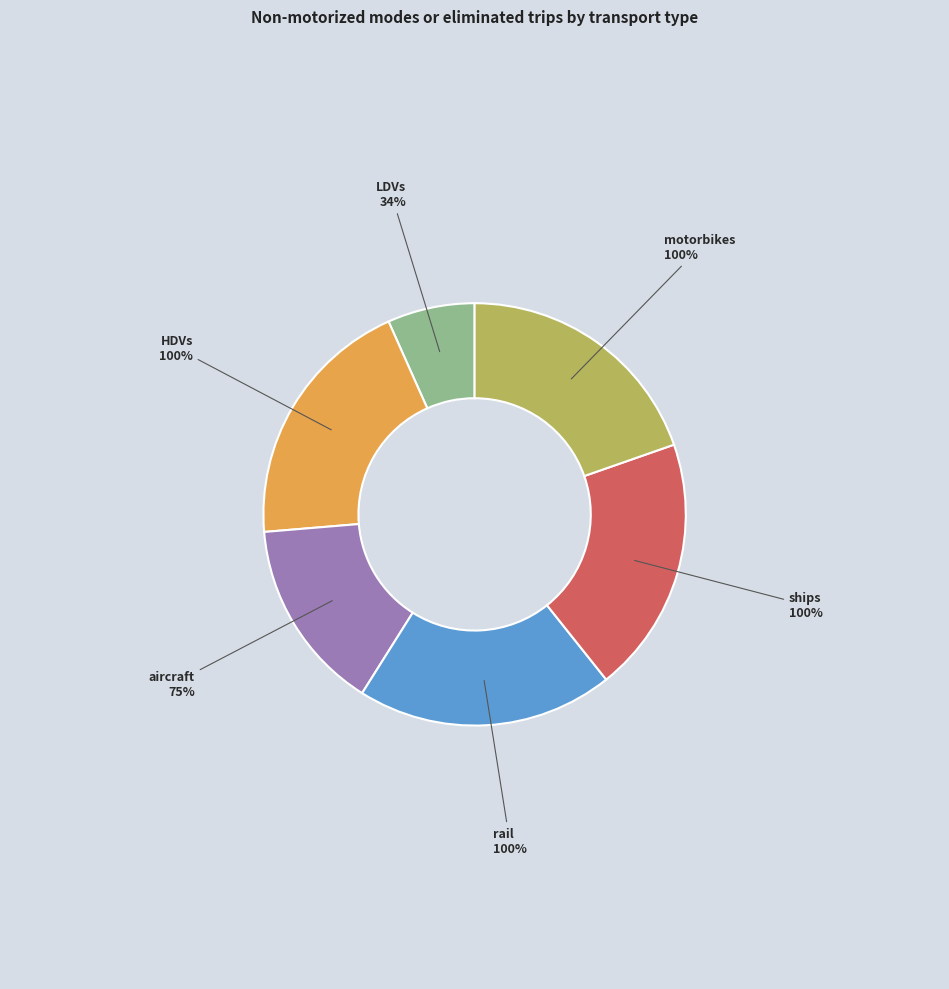

Which has a higher value, HDVs or aircraft?

HDVs